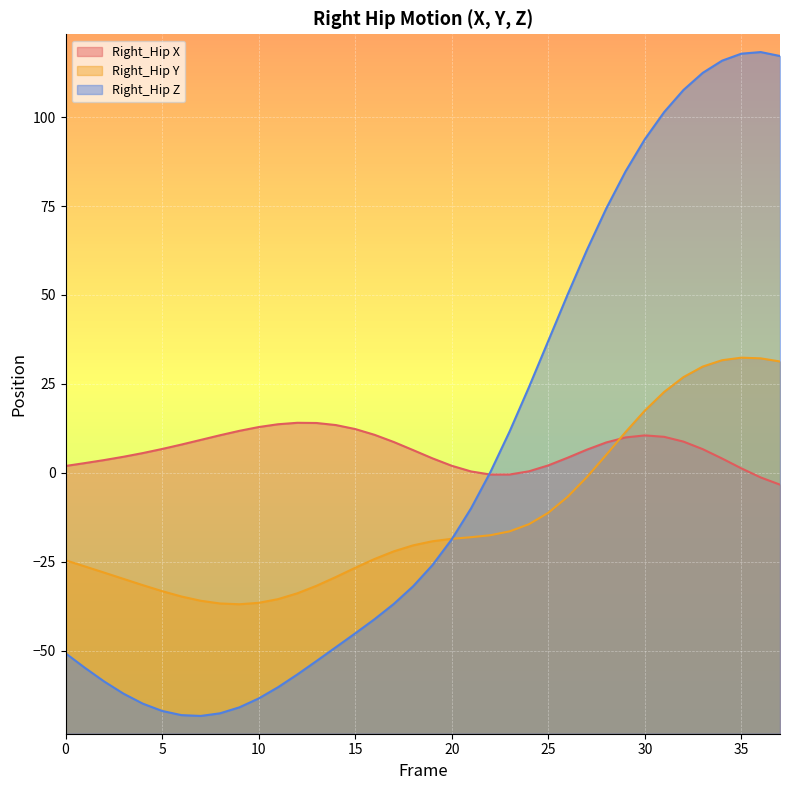

At which label does Right_Hip X first exceed 6?

5